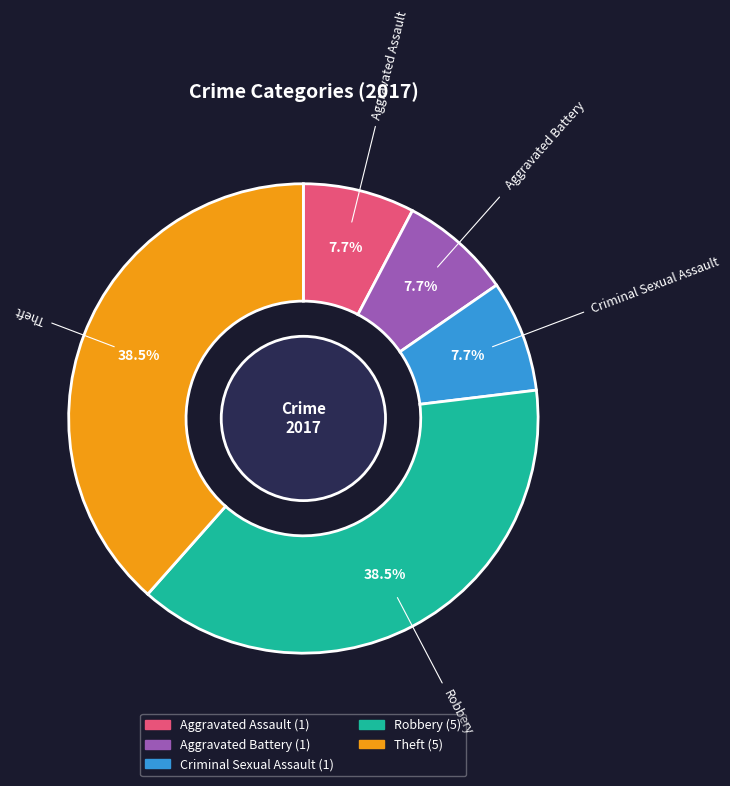

Does Aggravated Assault represent more than half of the total?

No